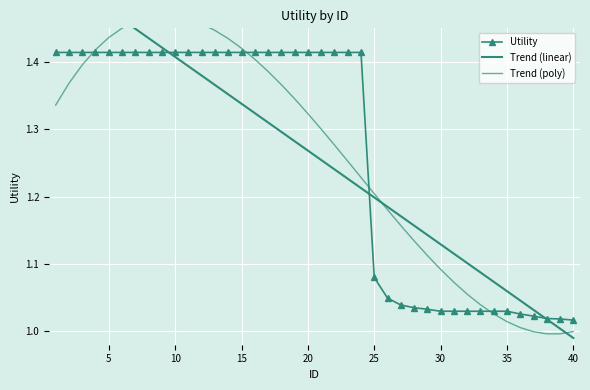

At how many categories does at least one series exceed 0?

40